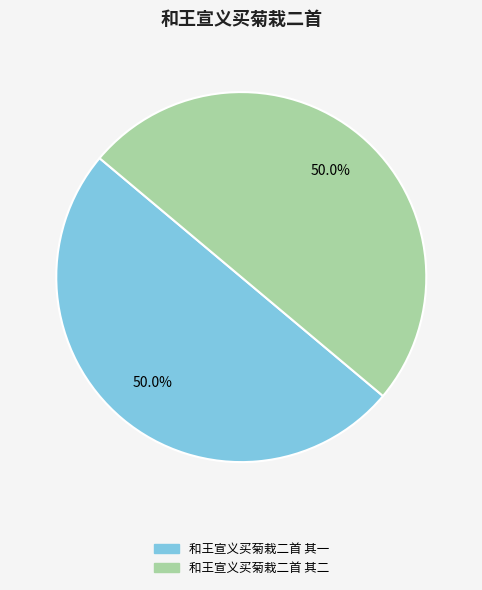

Approximately how many times larger is the value at 和王宣义买菊栽二首 其一 compared to 和王宣义买菊栽二首 其二?

1.0